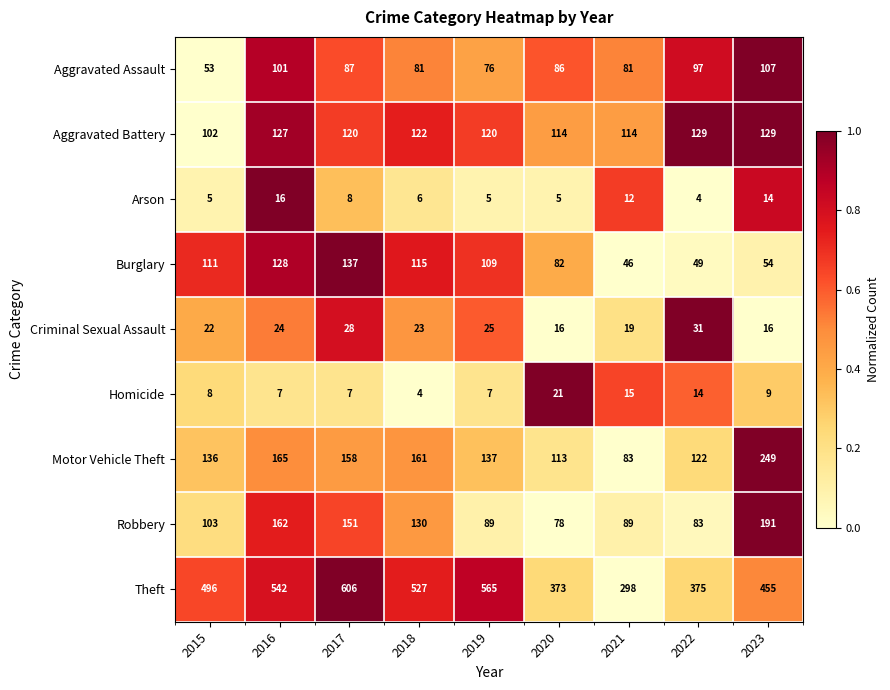

Which label corresponds to the largest value in the chart?

2017